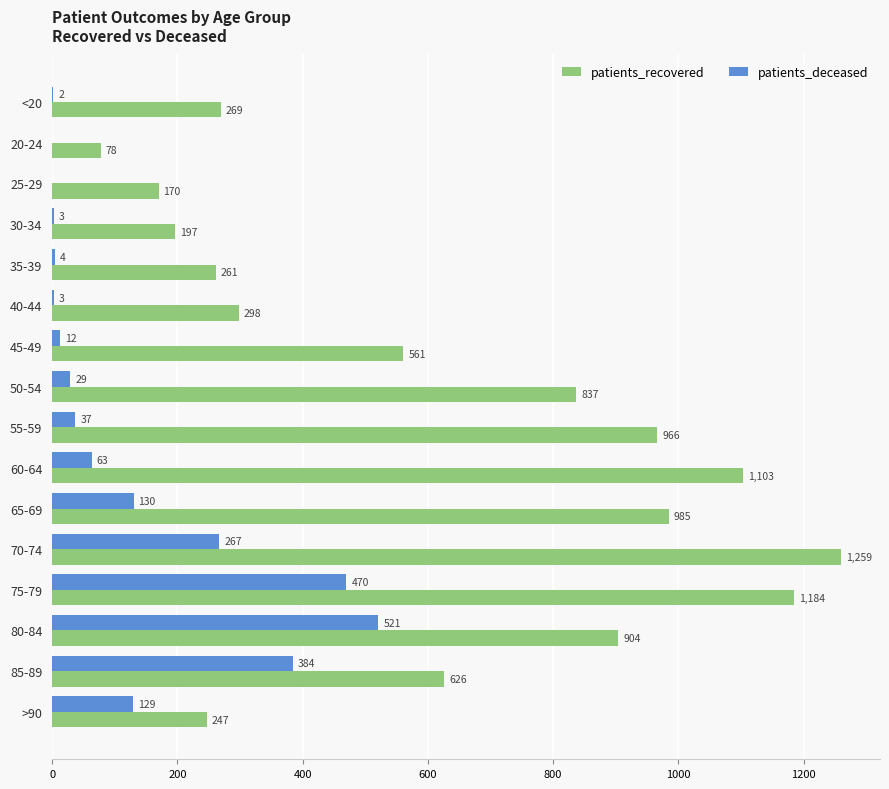

True or false: patients_deceased has a value of 267 at 70-74.

True